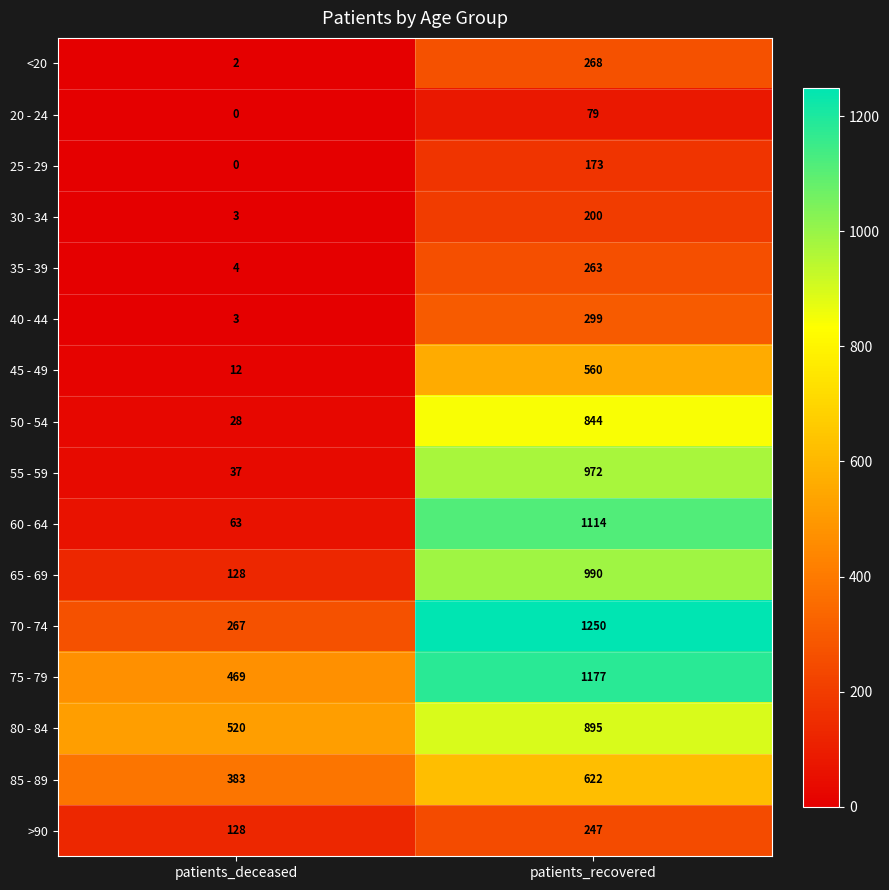

Read the 85 - 89 value at patients_deceased, to the nearest 50.

400